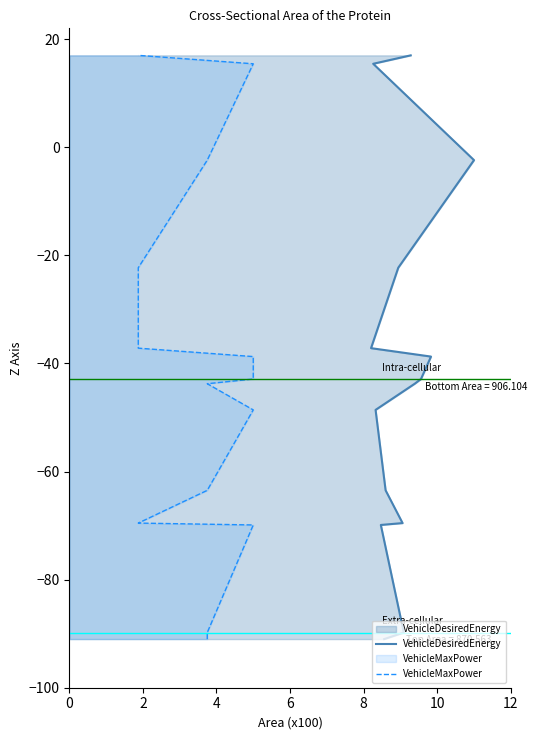

True or false: VehicleDesiredEnergy and VehicleMaxPower cross at least once.

False